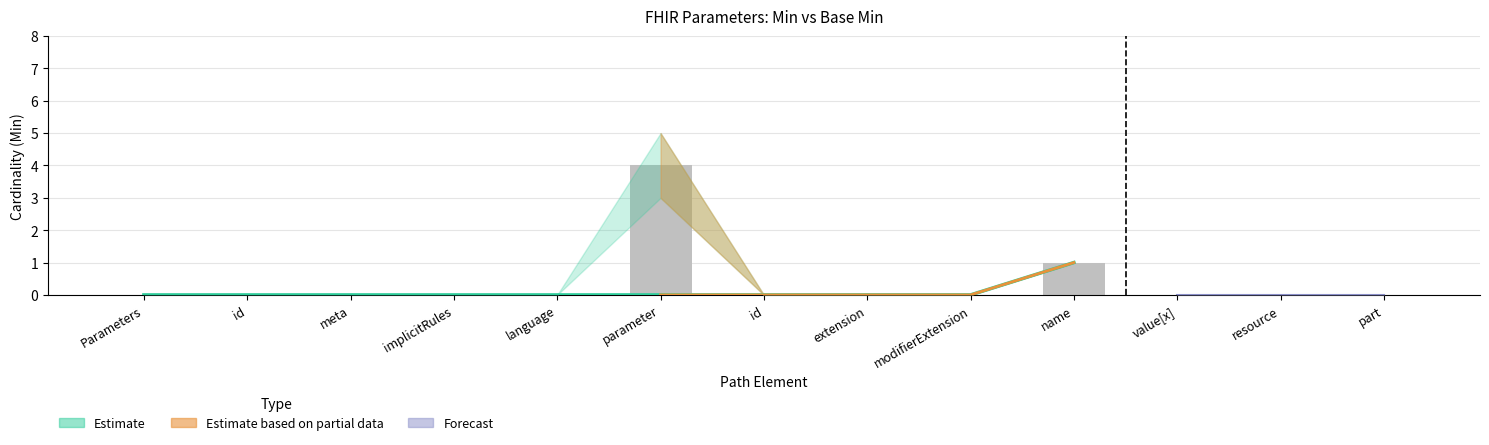

What is the change in value from id to name?

+1